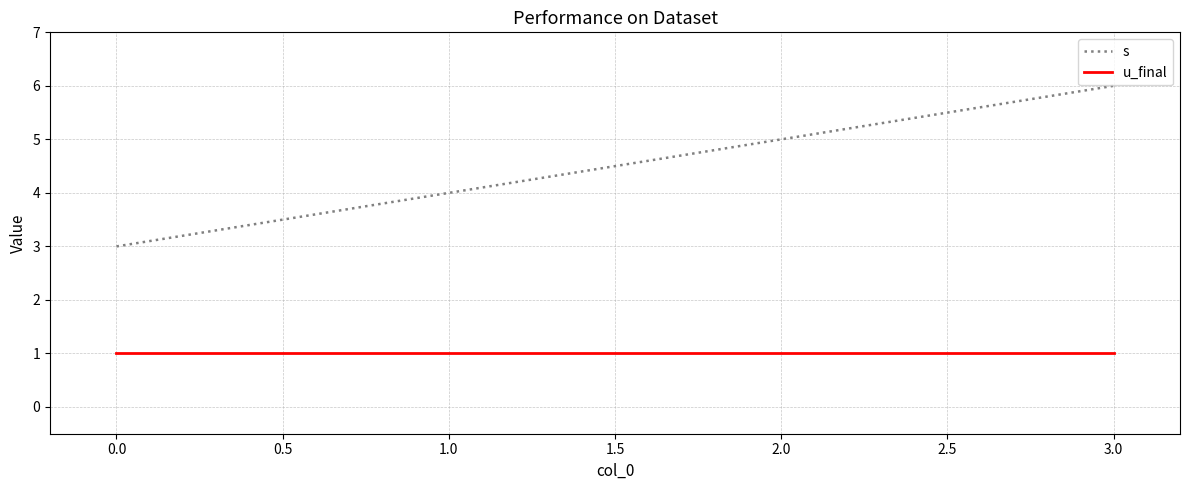

What is the sum of all s values?

18